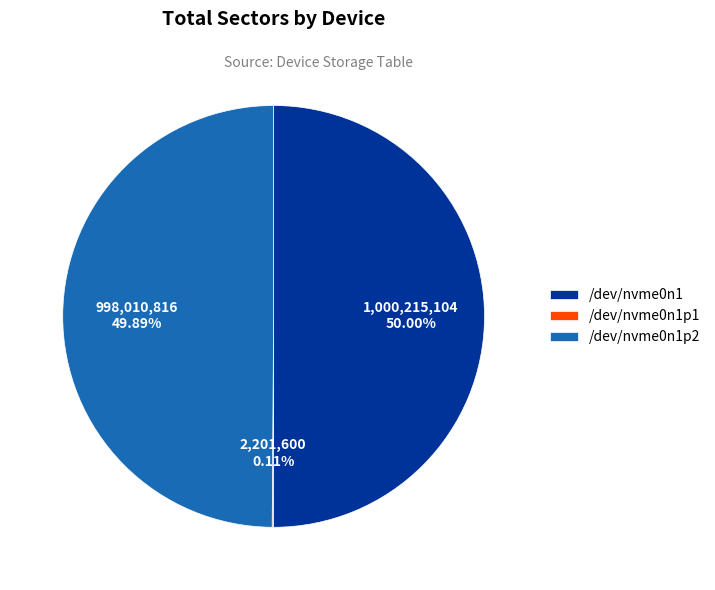

Do /dev/nvme0n1p2 and /dev/nvme0n1 together represent more than half of the pie?

Yes